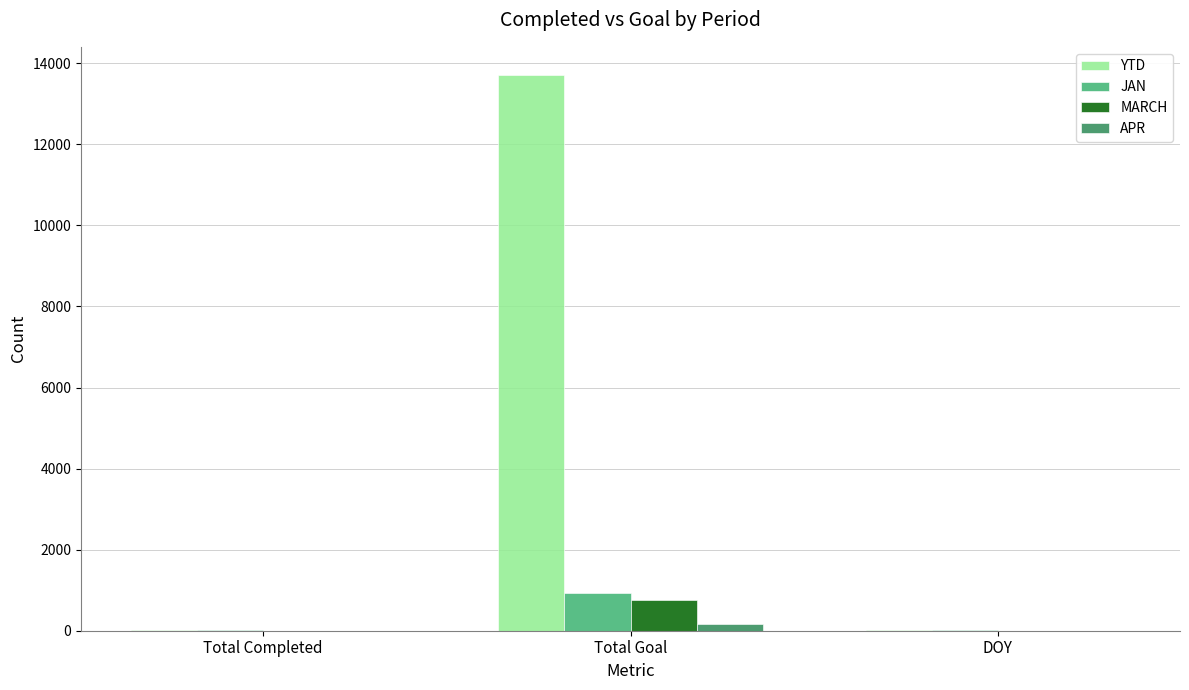

What is the approximate value of MARCH at Total Goal?

753